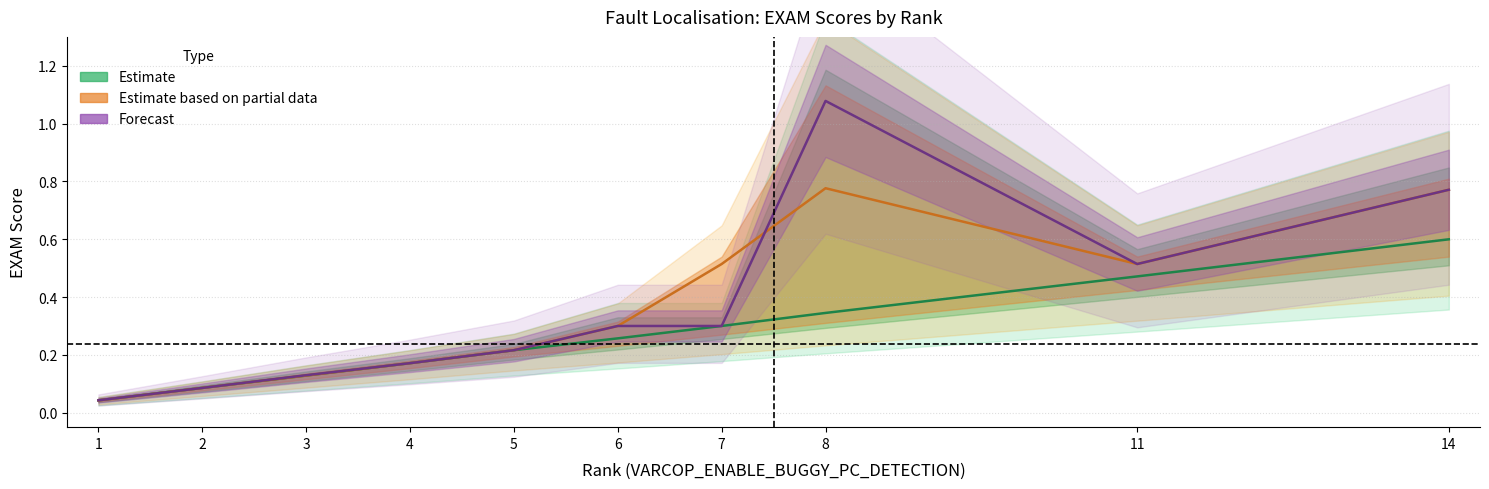

Rank the series by their maximum value, from lowest to highest.

Estimate, Estimate based on partial data, Forecast